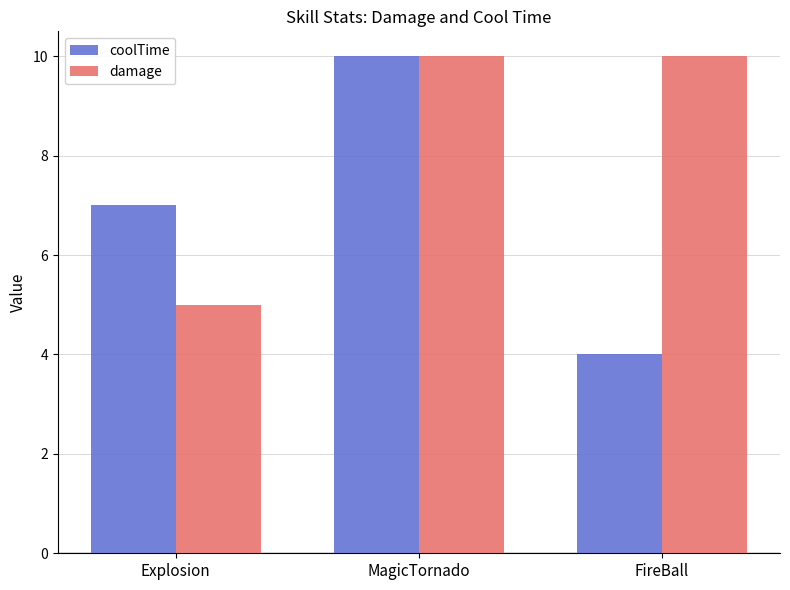

Rank the series by their average value, from highest to lowest.

damage, coolTime